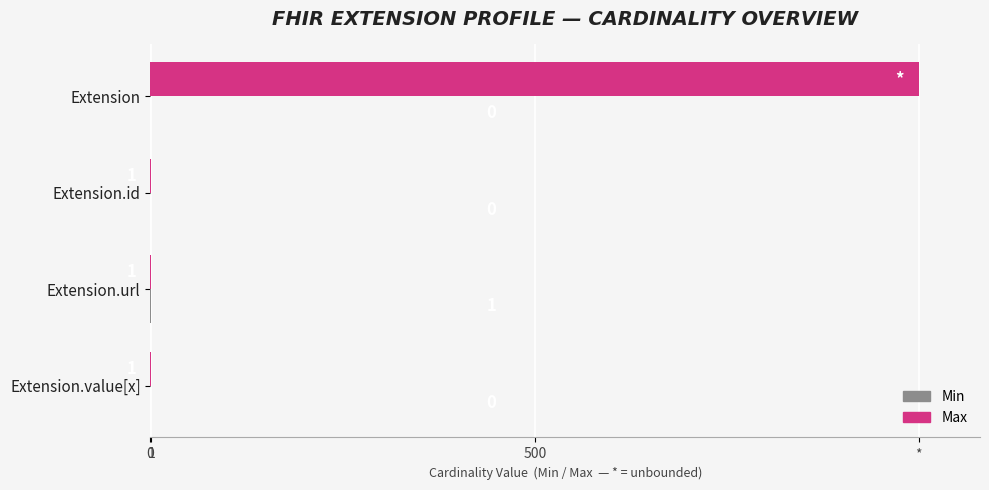

Which series has the widest spread of values?

Max